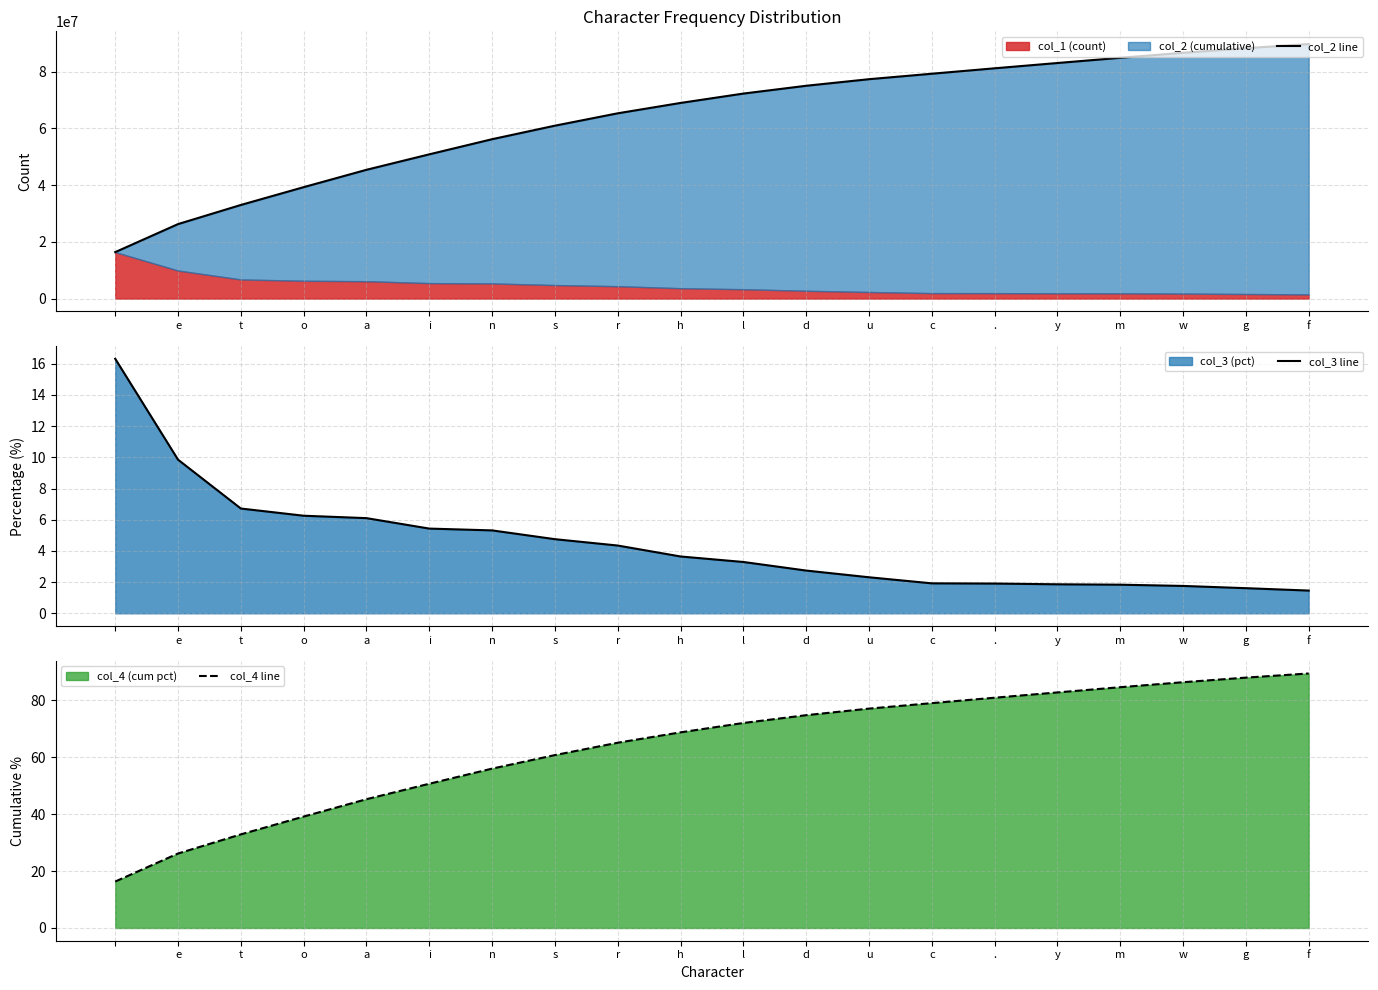

What is the sum of the col_4 line values at u and e?

103.3